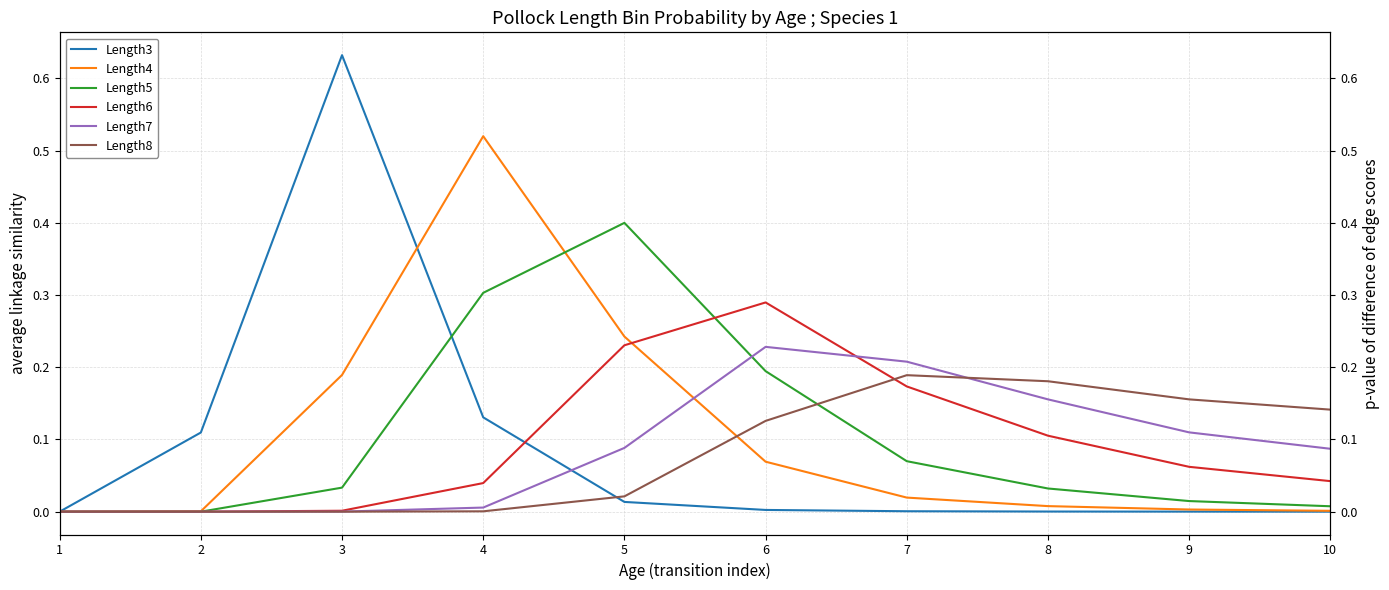

What is the spread (max minus min) of values at 5?

0.4